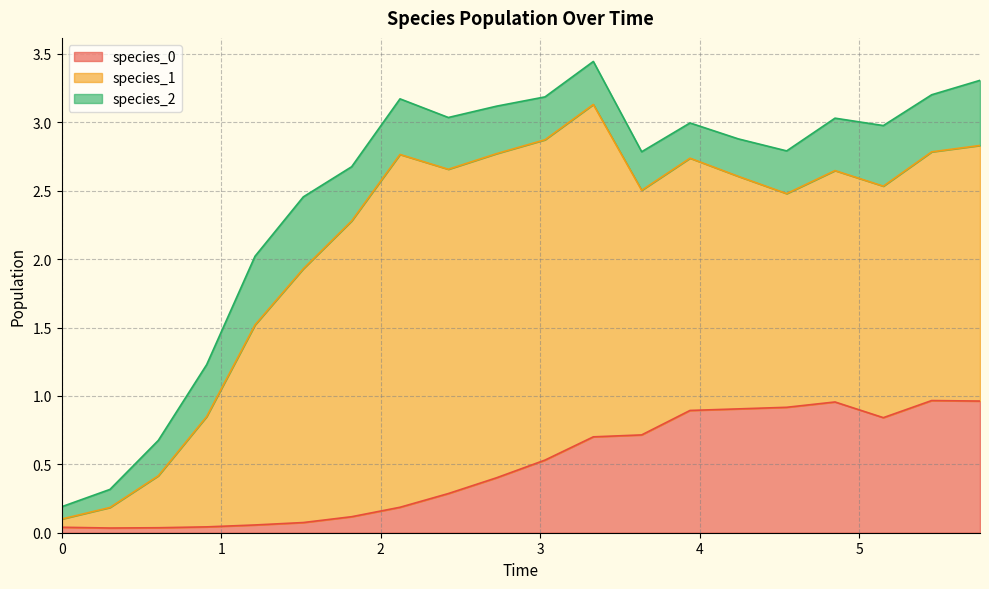

What is the difference between the second highest and minimum values in the species_0 series?

0.9